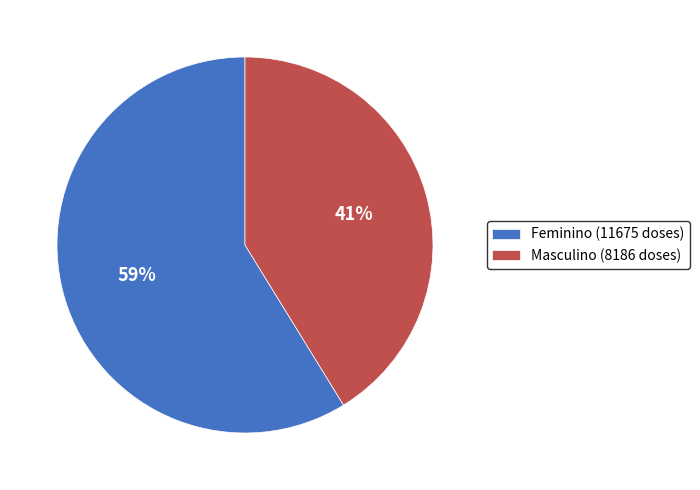

Combined, do Feminino (11675 doses) and Masculino (8186 doses) account for over 50%?

Yes